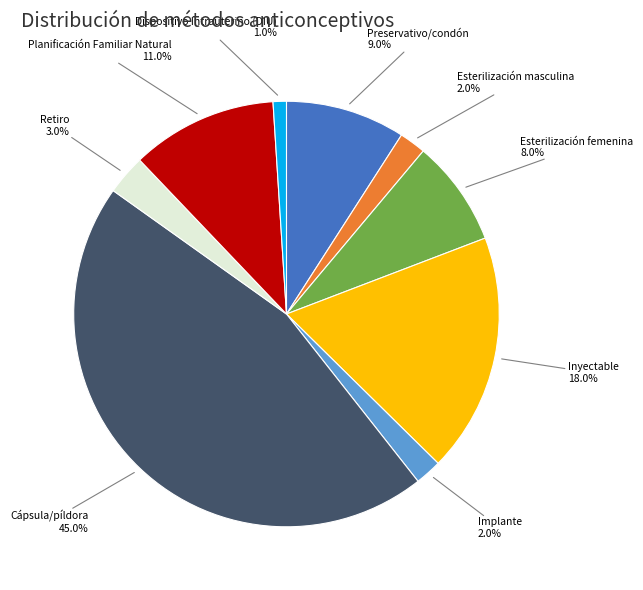

To the nearest percent, what is the combined percentage of Preservativo/condón and Inyectable?

27%